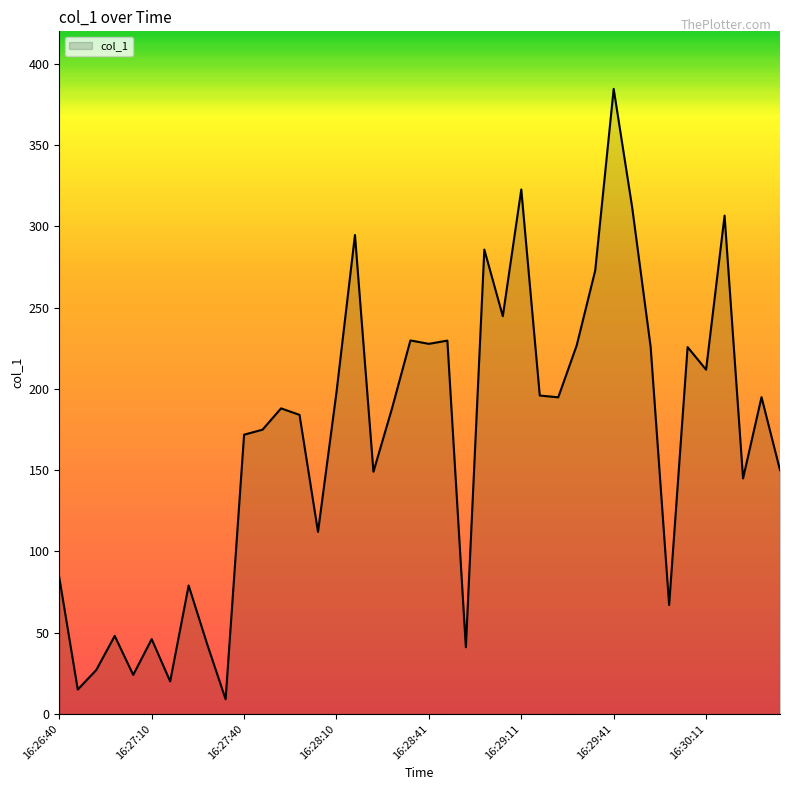

What is the greatest value displayed?

384.6